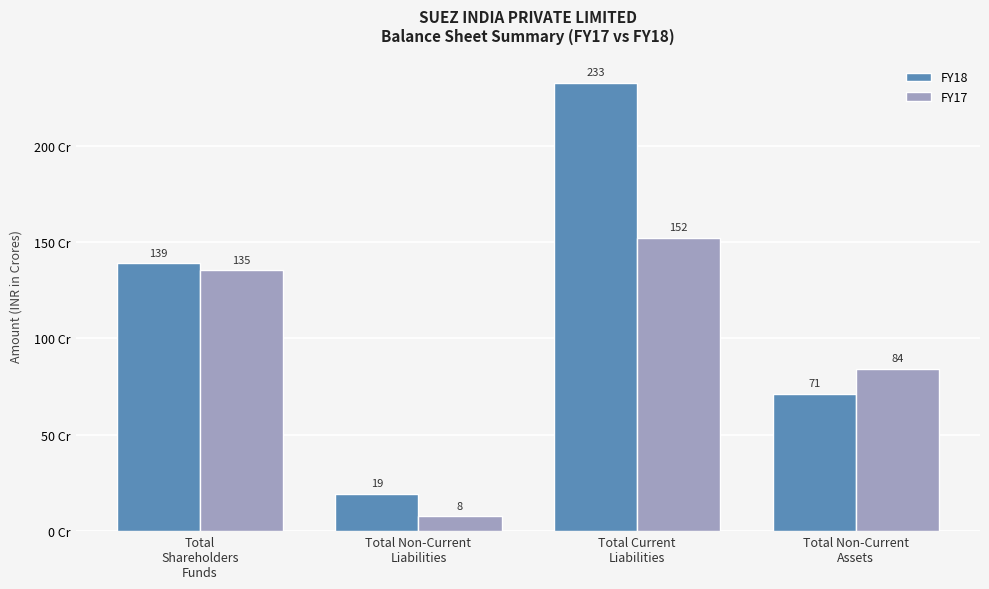

List the series in order of their peak value, highest first.

FY18, FY17